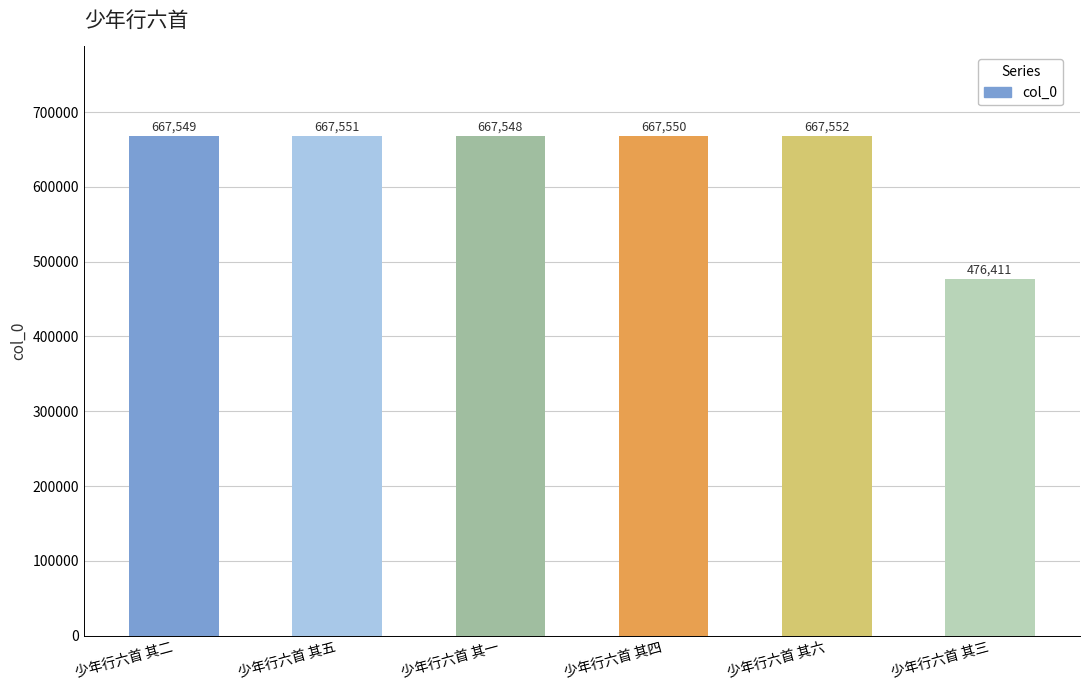

Are the bars horizontal?

No